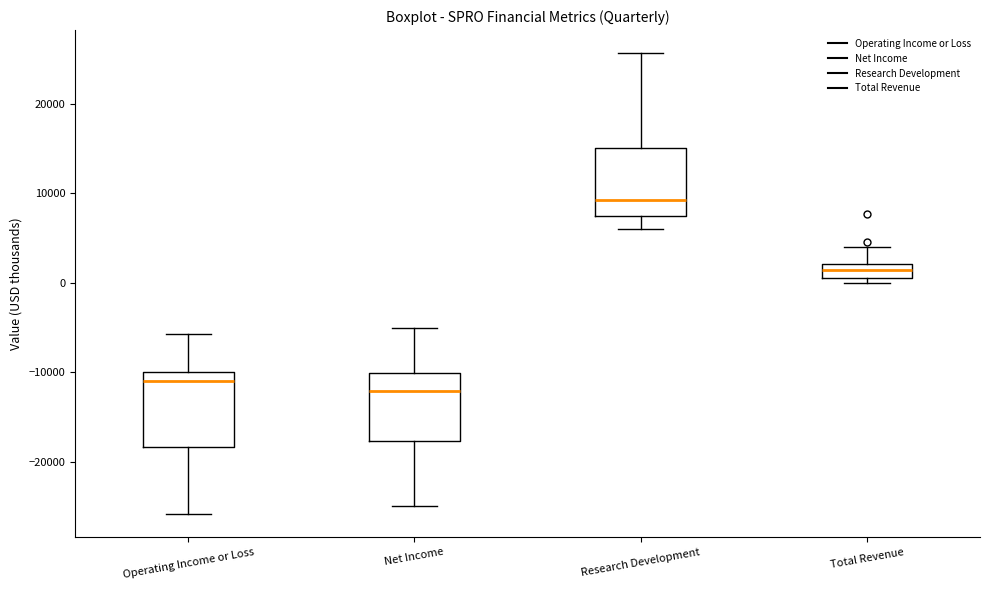

Where is the lower edge of the box for Operating Income or Loss on the y-axis? The values are not printed on the chart, so give them approximately, as read against the axis.

-18000